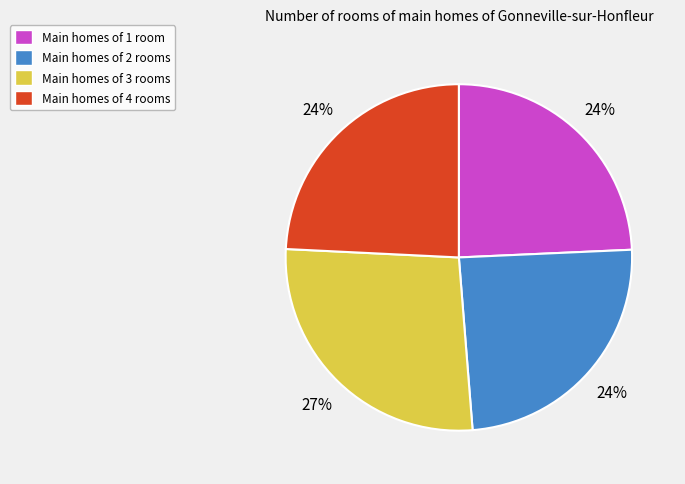

The Main homes of 3 rooms slice represents 27% of the pie. True or false?

True